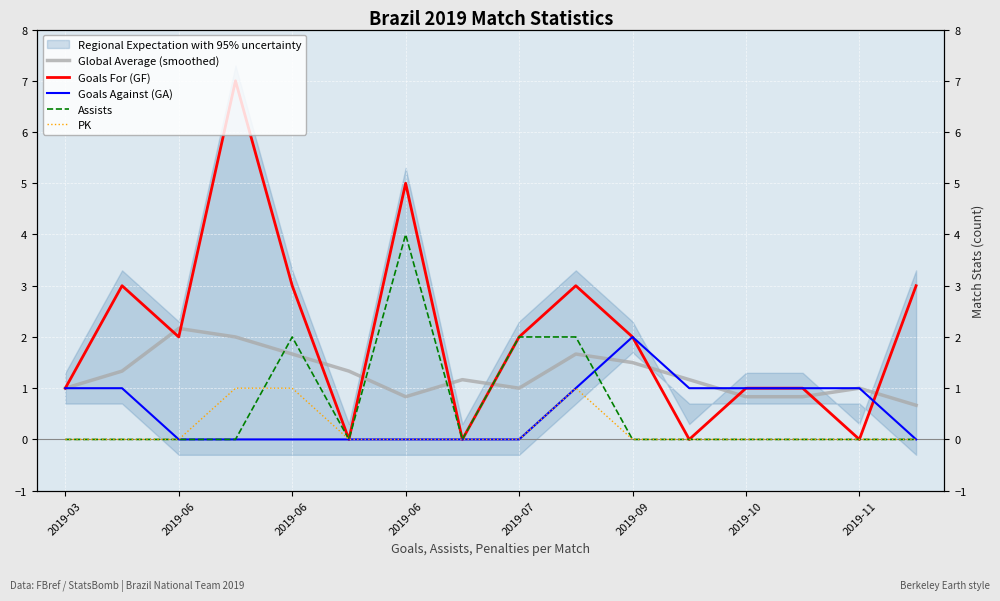

At which category is the sum across all series the highest?

2019-06